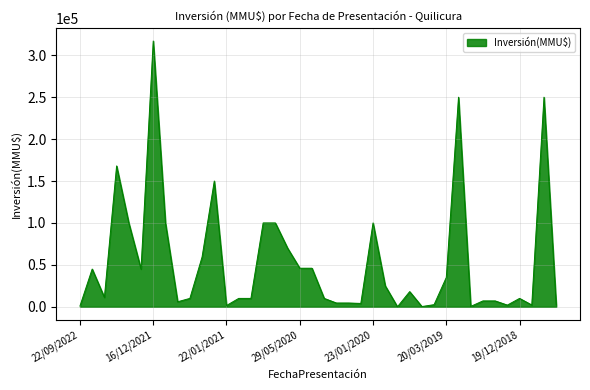

What is the difference between the maximum and minimum values?

317000